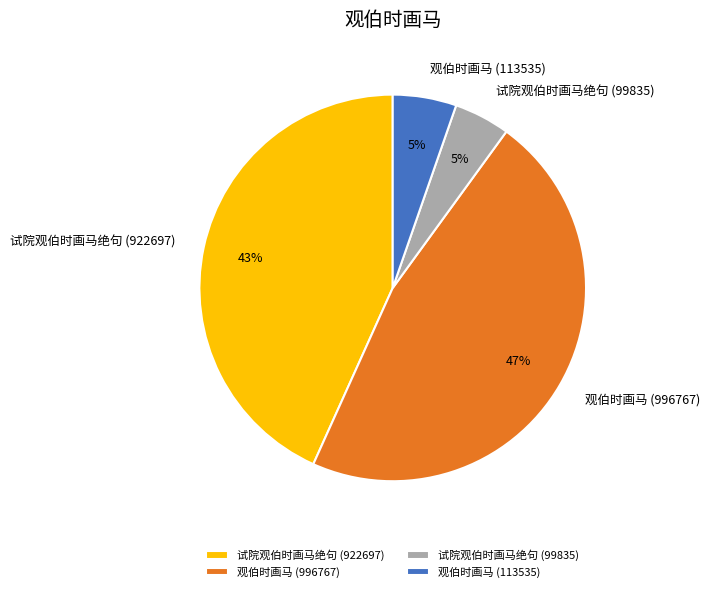

Do 观伯时画马 (996767) and 观伯时画马 (113535) together represent more than half of the pie?

Yes